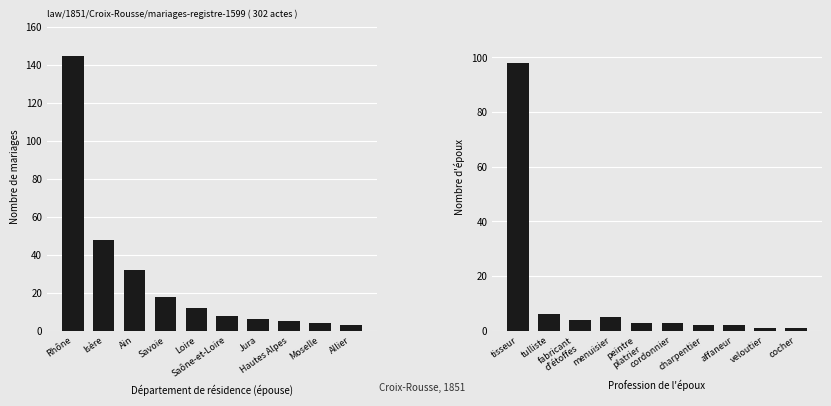

The value of Département (épouse) at Allier is 1. True or false?

False